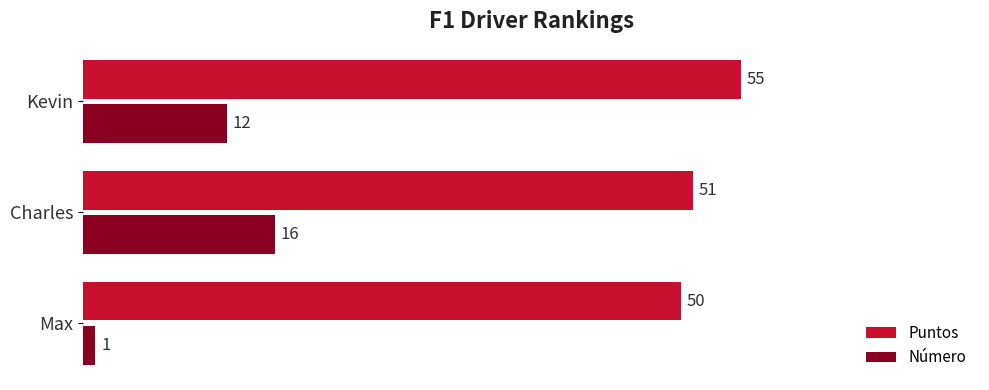

What are all the series names shown in the legend?

Puntos, Número